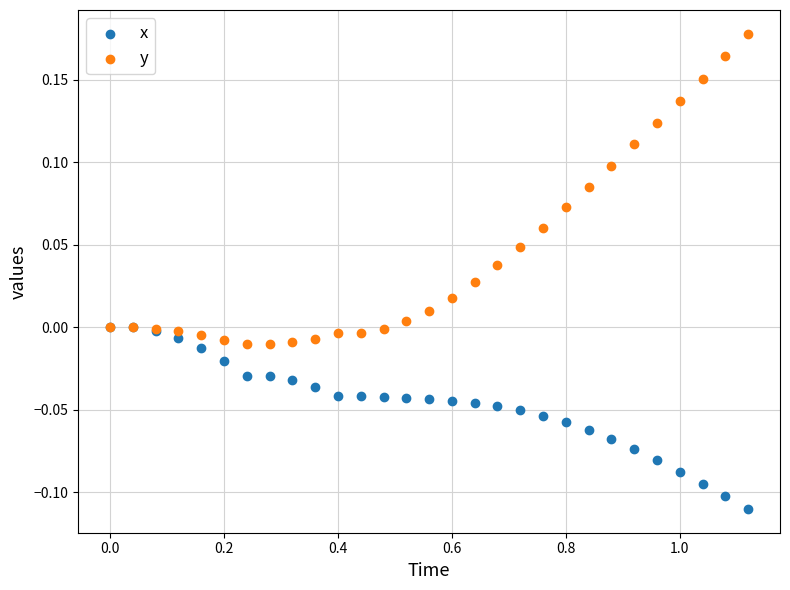

What are all the series names shown in the legend?

x, y